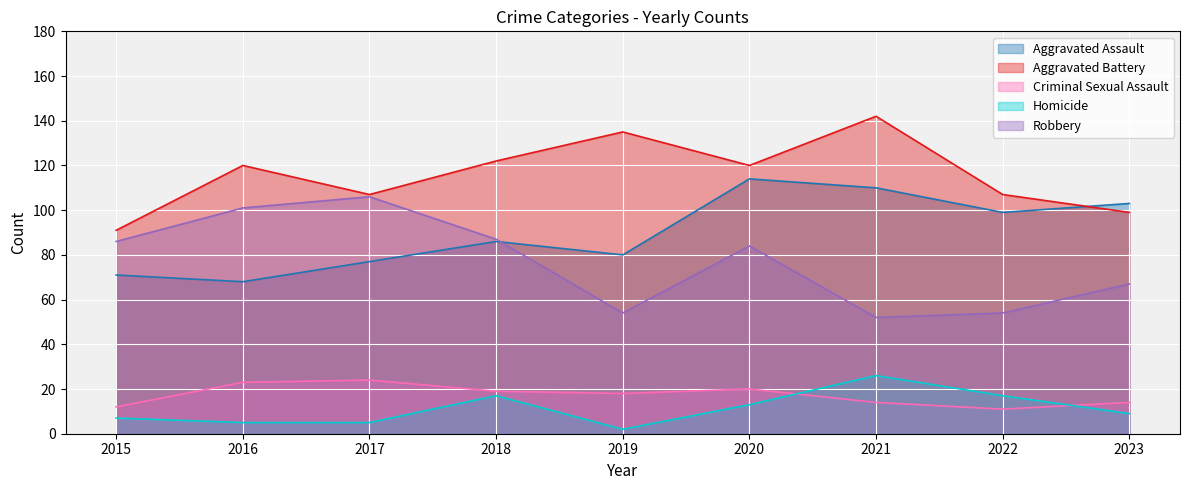

What is the value of the Aggravated Battery point at the 7th from the left?

142